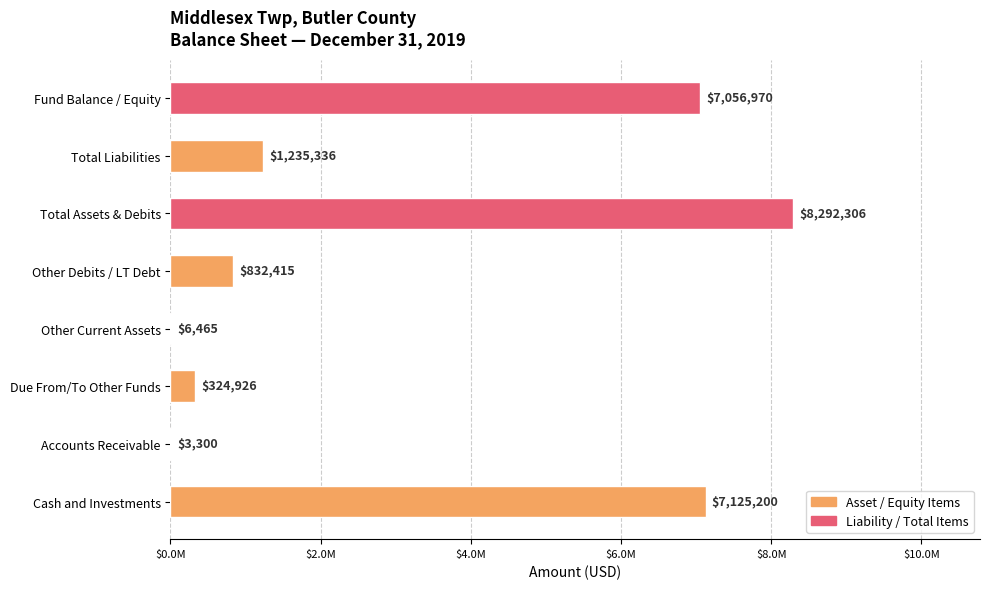

How many bars are there in total?

8